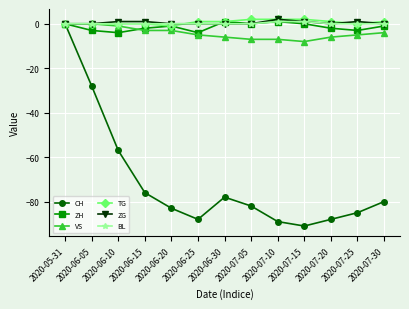

Is it true that ZH equals -3 at 2020-07-25?

True